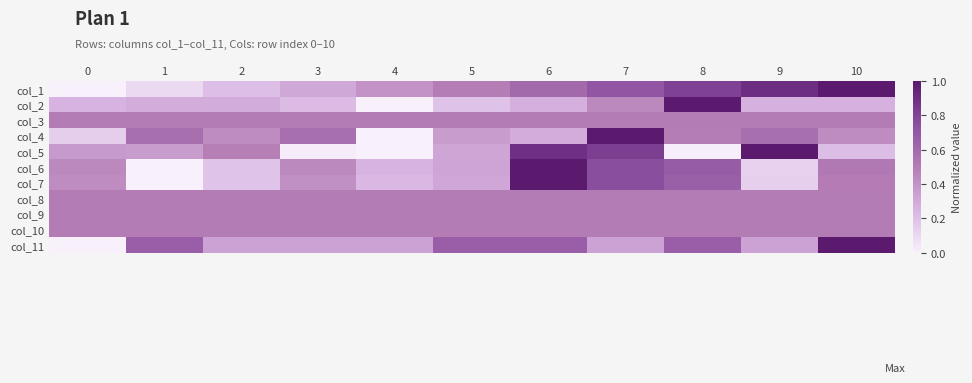

Reading right to left, what are all the values shown in this chart?

col_1: 10=1.0	9=0.9	8=0.8	7=0.7	6=0.6	5=0.5	4=0.4	3=0.3	2=0.2	1=0.1	0=0.0
col_2: 10=0.3	9=0.3	8=1.0	7=0.4	6=0.3	5=0.2	4=0.0	3=0.2	2=0.3	1=0.3	0=0.3
col_3: 10=0.5	9=0.5	8=0.5	7=0.5	6=0.5	5=0.5	4=0.5	3=0.5	2=0.5	1=0.5	0=0.5
col_4: 10=0.4	9=0.6	8=0.5	7=1.0	6=0.3	5=0.4	4=0.0	3=0.6	2=0.4	1=0.6	0=0.1
col_5: 10=0.2	9=1.0	8=0.0	7=0.8	6=0.9	5=0.3	4=0.0	3=0.0	2=0.5	1=0.4	0=0.4
col_6: 10=0.5	9=0.1	8=0.7	7=0.8	6=1.0	5=0.3	4=0.3	3=0.4	2=0.2	1=0.0	0=0.4
col_7: 10=0.5	9=0.1	8=0.7	7=0.8	6=1.0	5=0.3	4=0.2	3=0.4	2=0.2	1=0.0	0=0.4
col_8: 10=0.5	9=0.5	8=0.5	7=0.5	6=0.5	5=0.5	4=0.5	3=0.5	2=0.5	1=0.5	0=0.5
col_9: 10=0.5	9=0.5	8=0.5	7=0.5	6=0.5	5=0.5	4=0.5	3=0.5	2=0.5	1=0.5	0=0.5
col_10: 10=0.5	9=0.5	8=0.5	7=0.5	6=0.5	5=0.5	4=0.5	3=0.5	2=0.5	1=0.5	0=0.5
col_11: 10=1.0	9=0.3	8=0.7	7=0.3	6=0.7	5=0.7	4=0.3	3=0.3	2=0.3	1=0.7	0=0.0